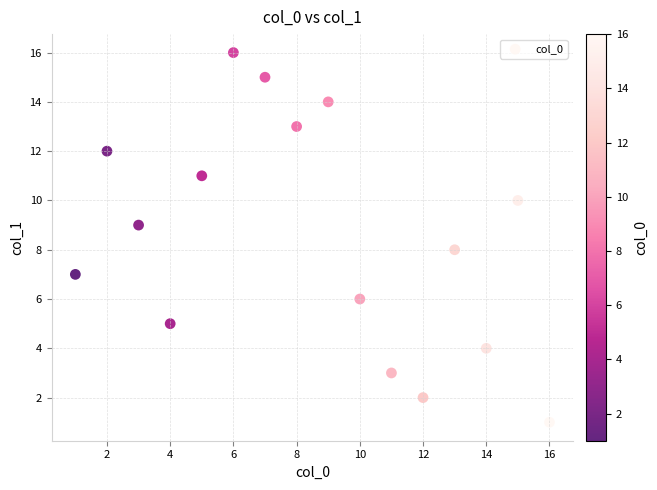

What is the range of Y values (max minus min)?

15